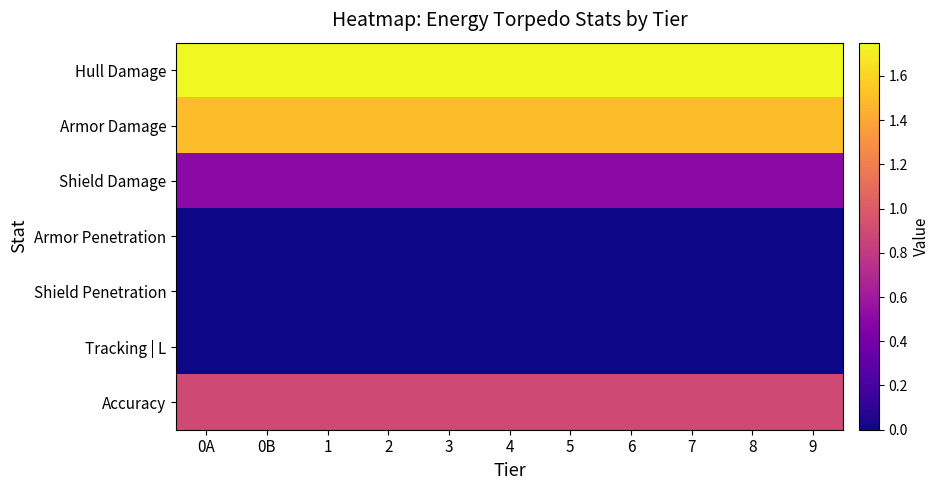

How many categories are shown in the chart?

11